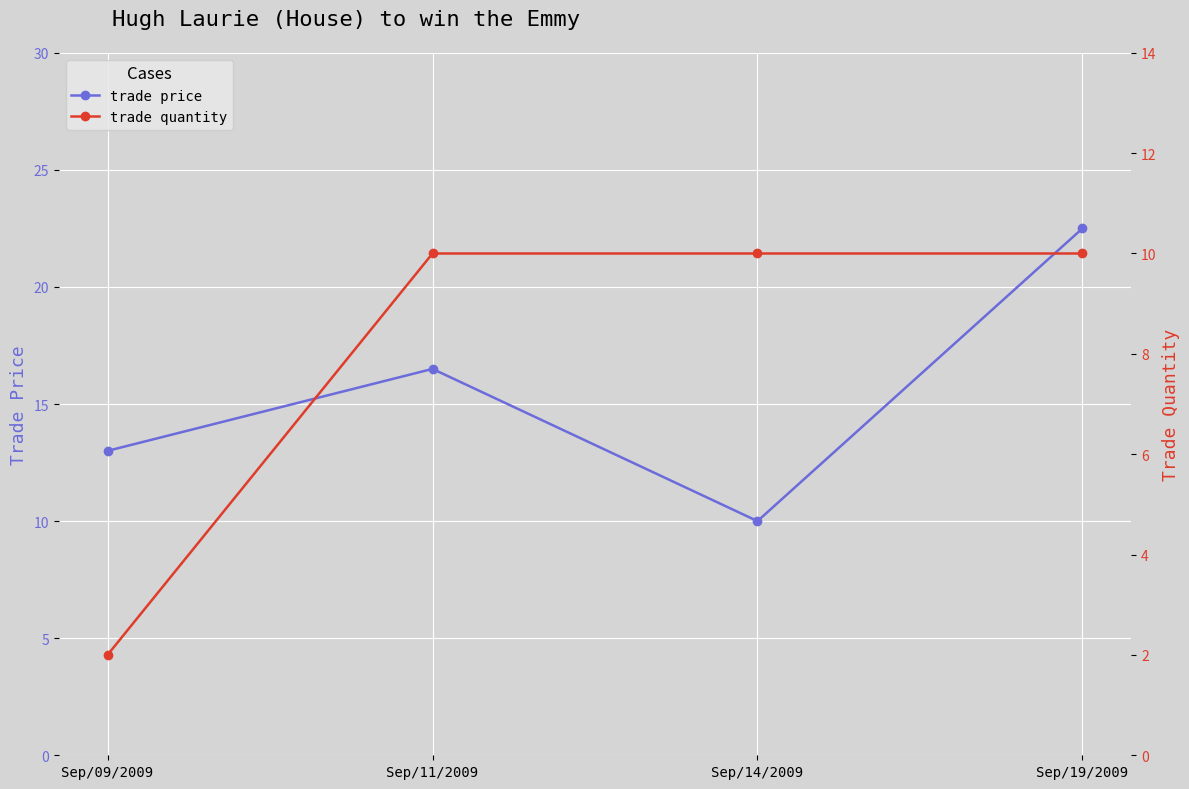

What are all the series names shown in the legend?

trade price, trade quantity